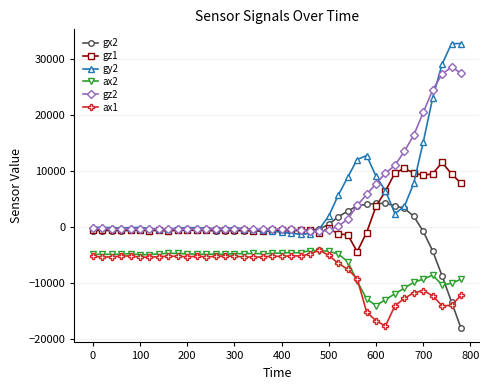

What is the value of the ax2 point at the 7th from the left?

-4908